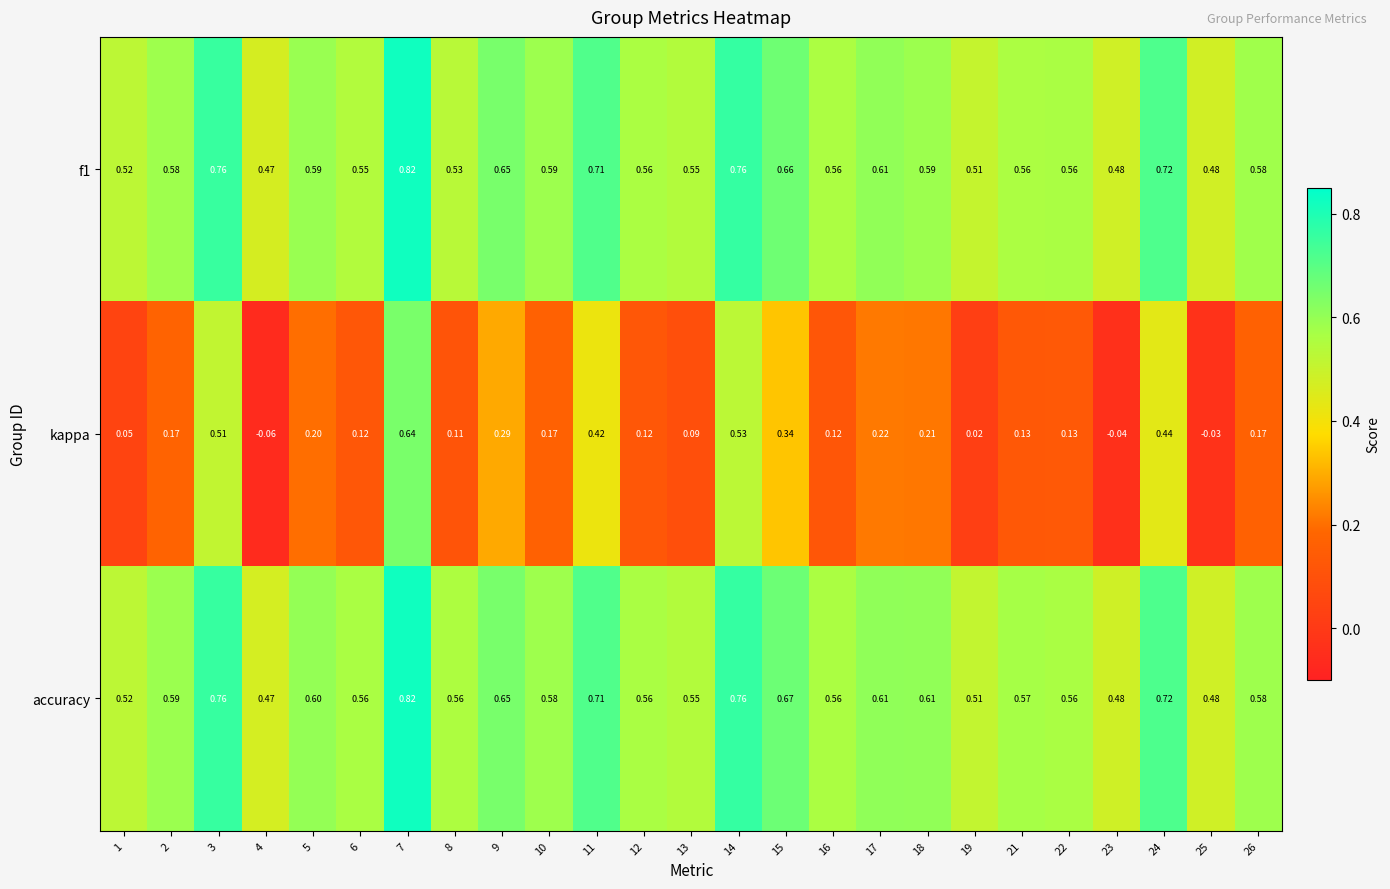

Which series changed the most between 12 and 26?

kappa